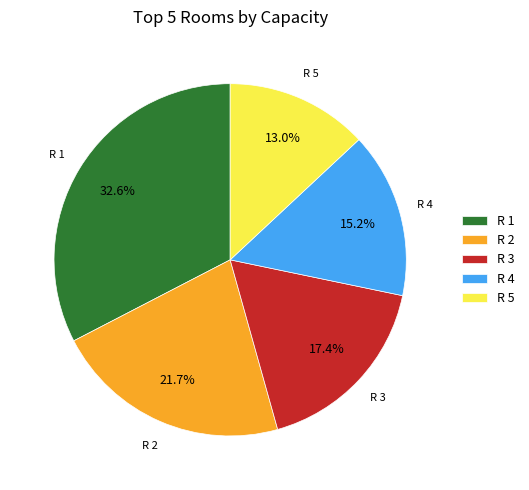

Is the sum of R 5 and R 1 greater than half?

No